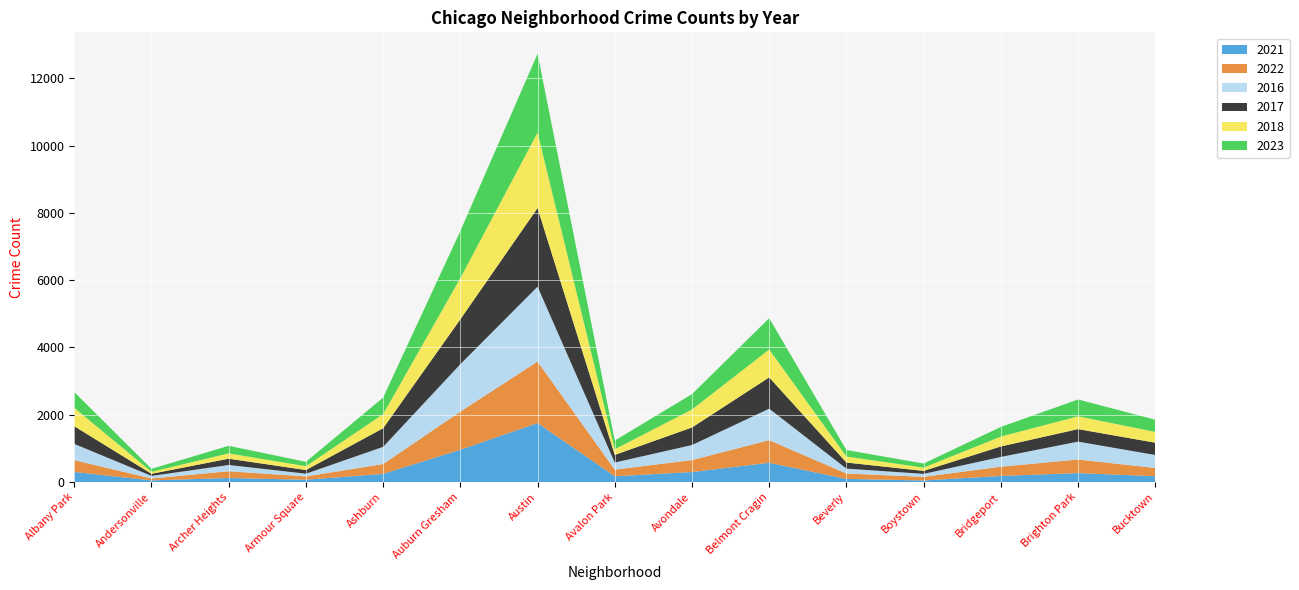

Reading right to left, list all the values displayed in this chart.

2017: Bucktown=365	Brighton Park=372	Bridgeport=312	Boystown=88	Beverly=181	Belmont Cragin=930	Avondale=522	Avalon Park=227	Austin=2336	Auburn Gresham=1334	Ashburn=554	Armour Square=109	Archer Heights=187	Andersonville=63	Albany Park=526
2023: Bucktown=362	Brighton Park=501	Bridgeport=287	Boystown=121	Beverly=193	Belmont Cragin=930	Avondale=457	Avalon Park=258	Austin=2344	Auburn Gresham=1399	Ashburn=491	Armour Square=131	Archer Heights=225	Andersonville=88	Albany Park=469
2016: Bucktown=386	Brighton Park=531	Bridgeport=290	Boystown=88	Beverly=146	Belmont Cragin=935	Avondale=447	Avalon Park=210	Austin=2225	Auburn Gresham=1408	Ashburn=510	Armour Square=81	Archer Heights=186	Andersonville=75	Albany Park=482
2018: Bucktown=321	Brighton Park=380	Bridgeport=293	Boystown=98	Beverly=178	Belmont Cragin=829	Avondale=534	Avalon Park=169	Austin=2241	Auburn Gresham=1224	Ashburn=419	Armour Square=113	Archer Heights=158	Andersonville=60	Albany Park=547
2022: Bucktown=245	Brighton Park=404	Bridgeport=275	Boystown=109	Beverly=159	Belmont Cragin=673	Avondale=355	Avalon Park=197	Austin=1829	Auburn Gresham=1134	Ashburn=292	Armour Square=98	Archer Heights=201	Andersonville=58	Albany Park=352
2021: Bucktown=173	Brighton Park=266	Bridgeport=181	Boystown=46	Beverly=94	Belmont Cragin=572	Avondale=298	Avalon Park=172	Austin=1752	Auburn Gresham=960	Ashburn=243	Armour Square=69	Archer Heights=120	Andersonville=49	Albany Park=299